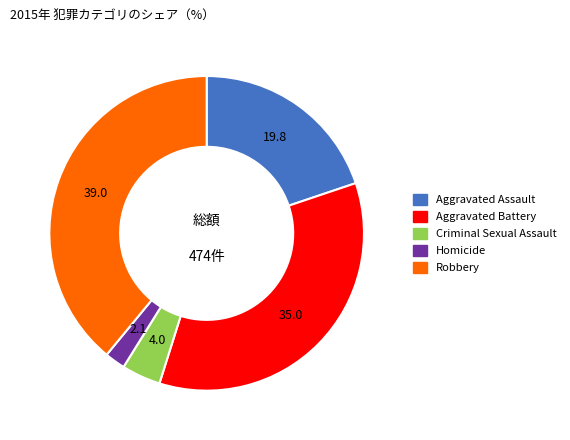

Do Aggravated Assault and Criminal Sexual Assault together represent more than half of the pie?

No